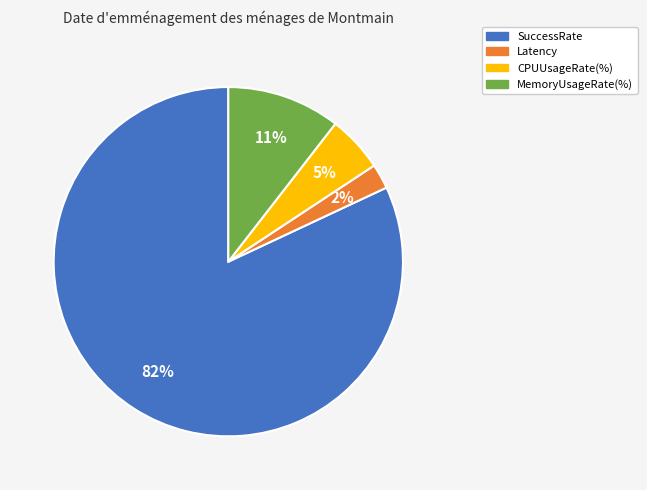

Do SuccessRate and CPUUsageRate(%) together represent more than half of the pie?

Yes